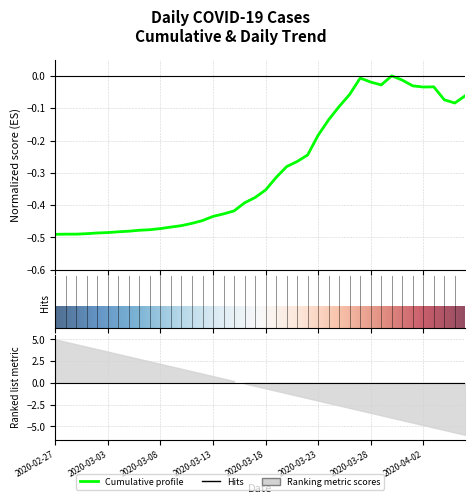

What is the label of the 31st point from the left?

2020-03-28